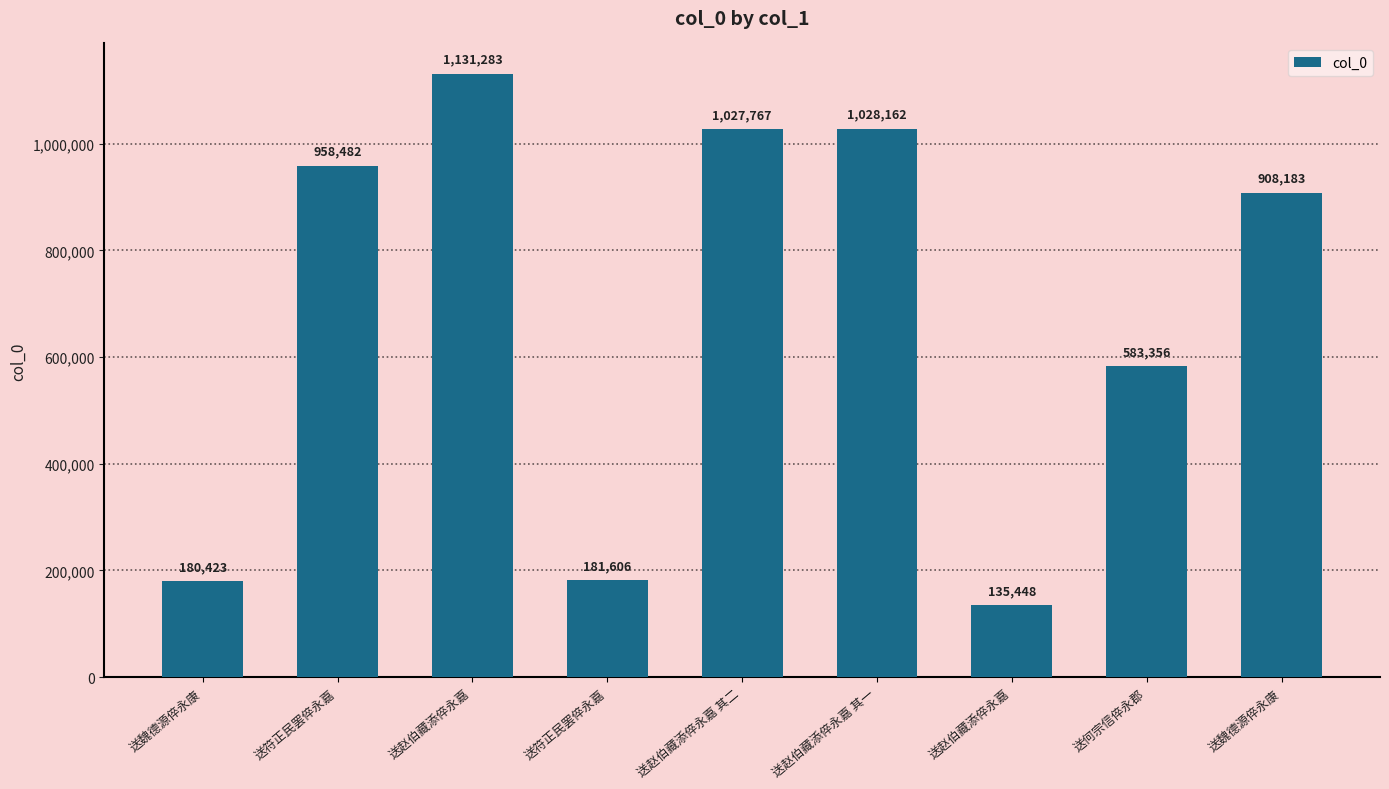

How many data points are less than 908183?

4